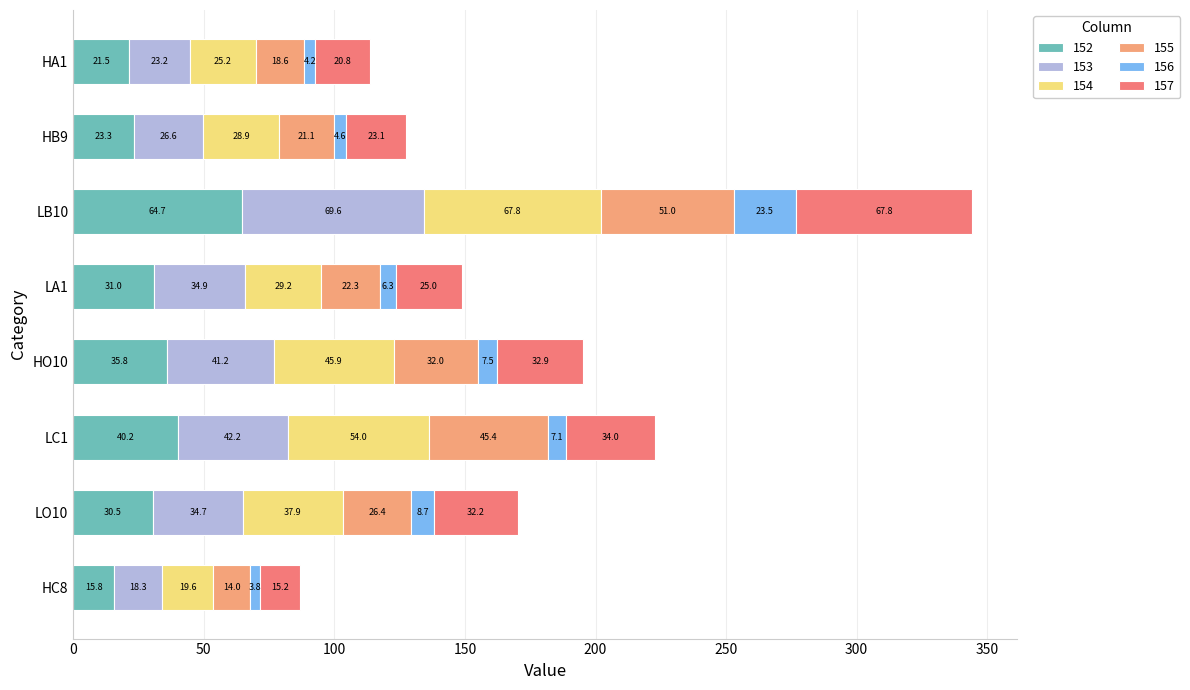

What is the maximum value for 152?

64.7